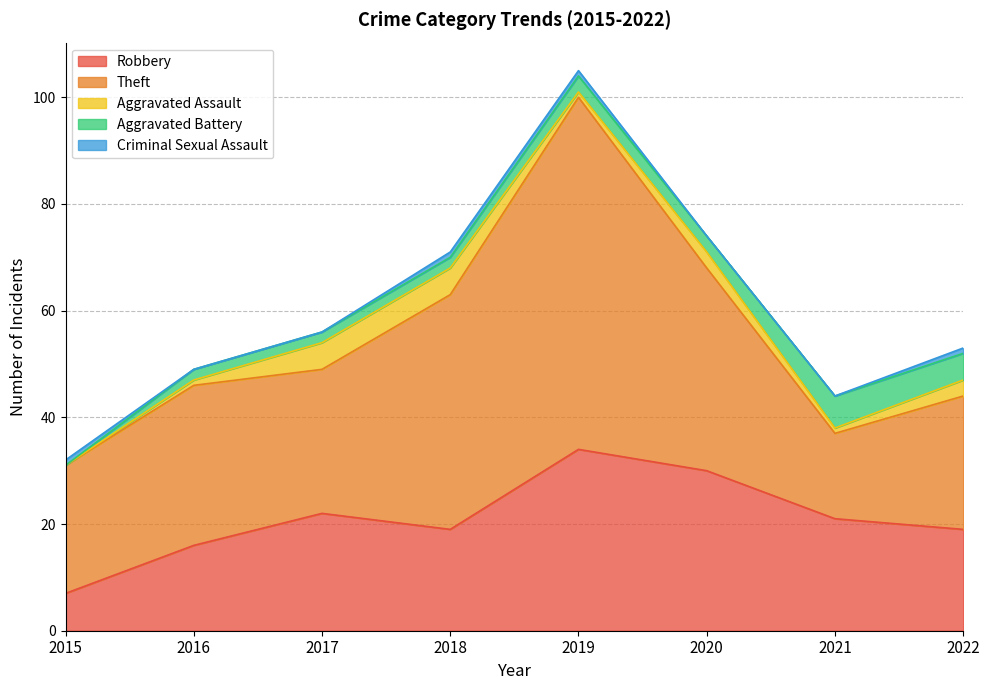

How many interior local peaks does the Aggravated Battery series have?

1